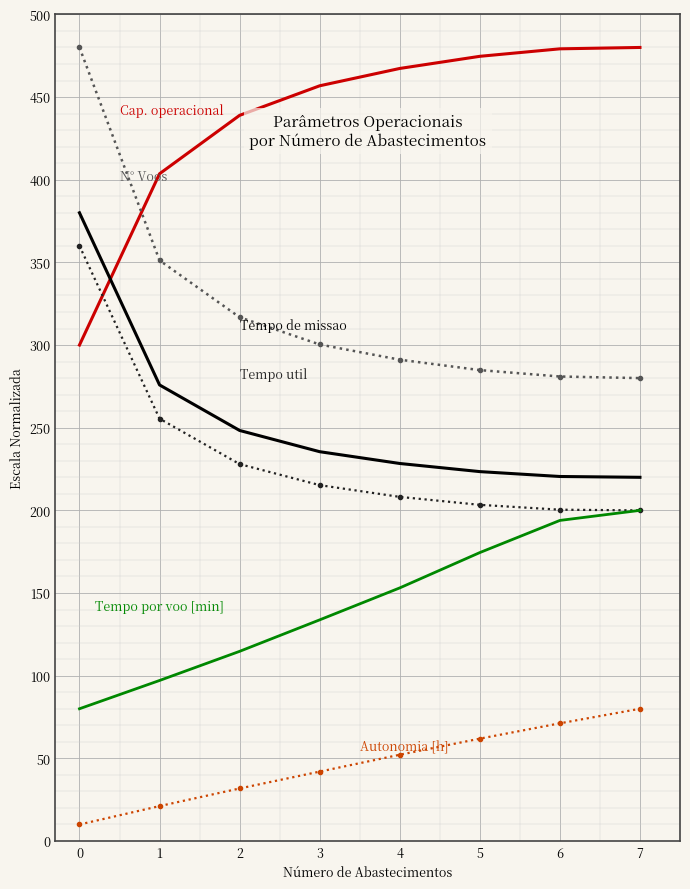

What is the difference between the highest and lowest values at 1?

382.5